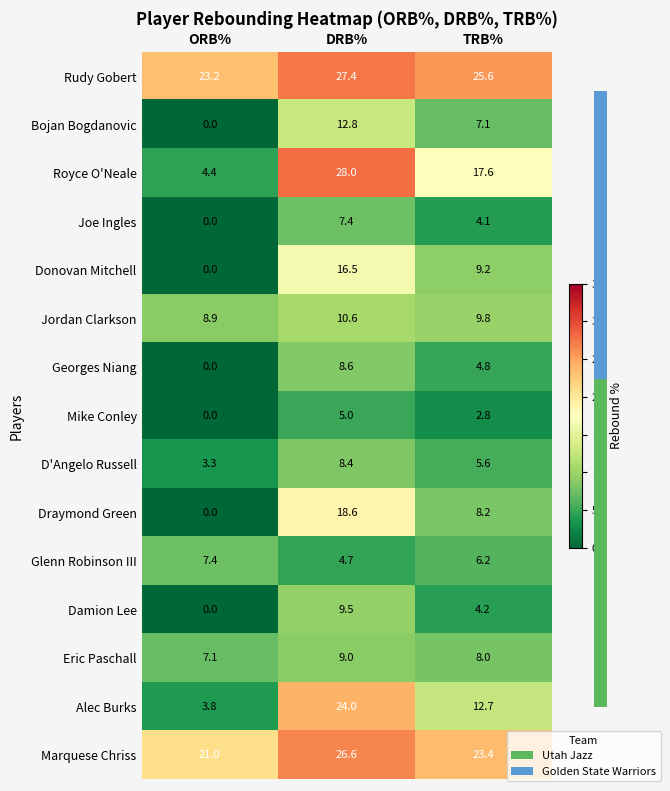

At how many categories does at least one series exceed 24?

2